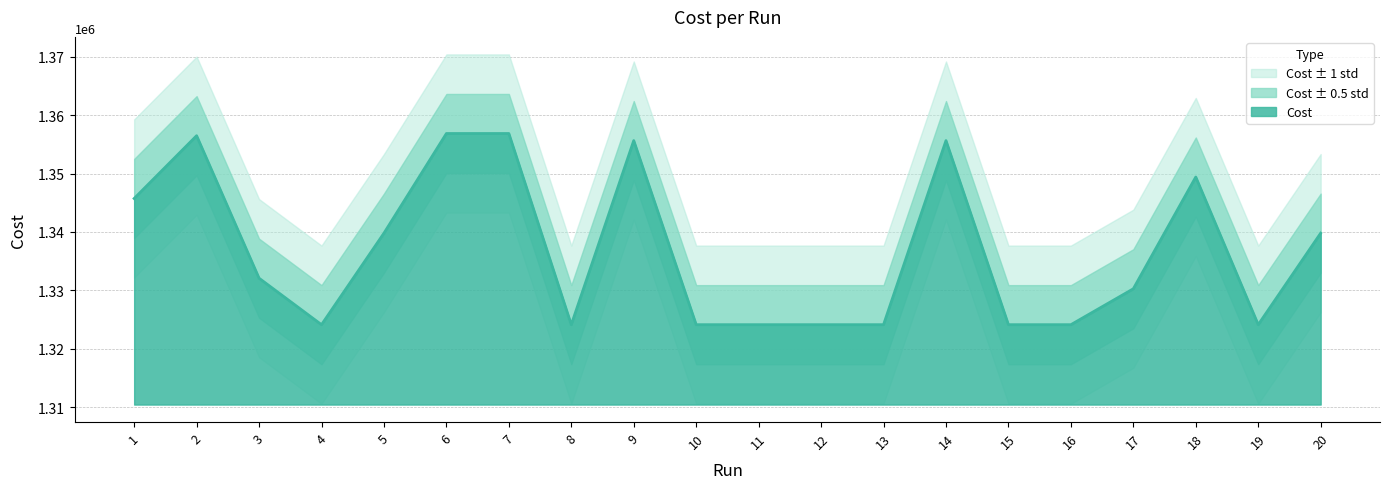

Reading left to right, extract all data points from this chart.

1=1345742.0	2=1356504.0	3=1332079.0	4=1324110.0	5=1339799.0	6=1356881.0	7=1356881.0	8=1324110.0	9=1355666.0	10=1324110.0	11=1324110.0	12=1324110.0	13=1324110.0	14=1355666.0	15=1324110.0	16=1324110.0	17=1330266.0	18=1349422.0	19=1324110.0	20=1339799.0